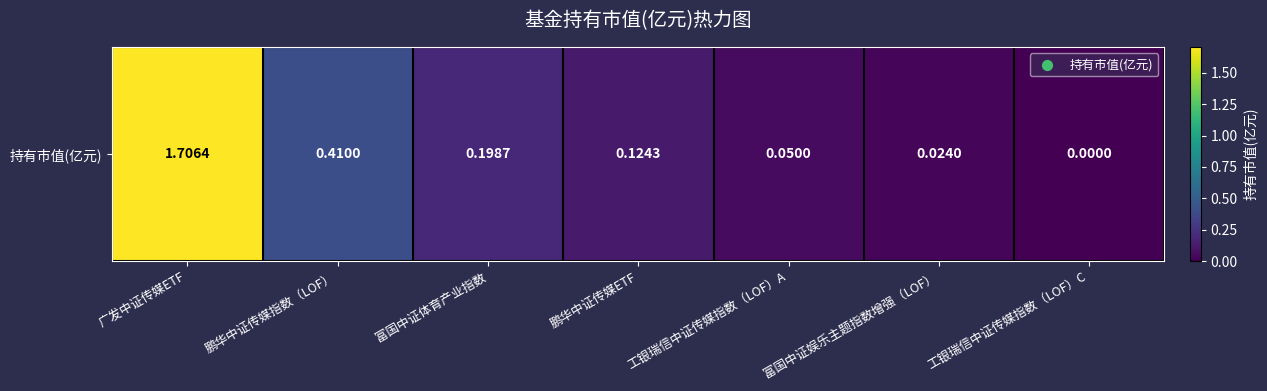

How many values are above zero?

6